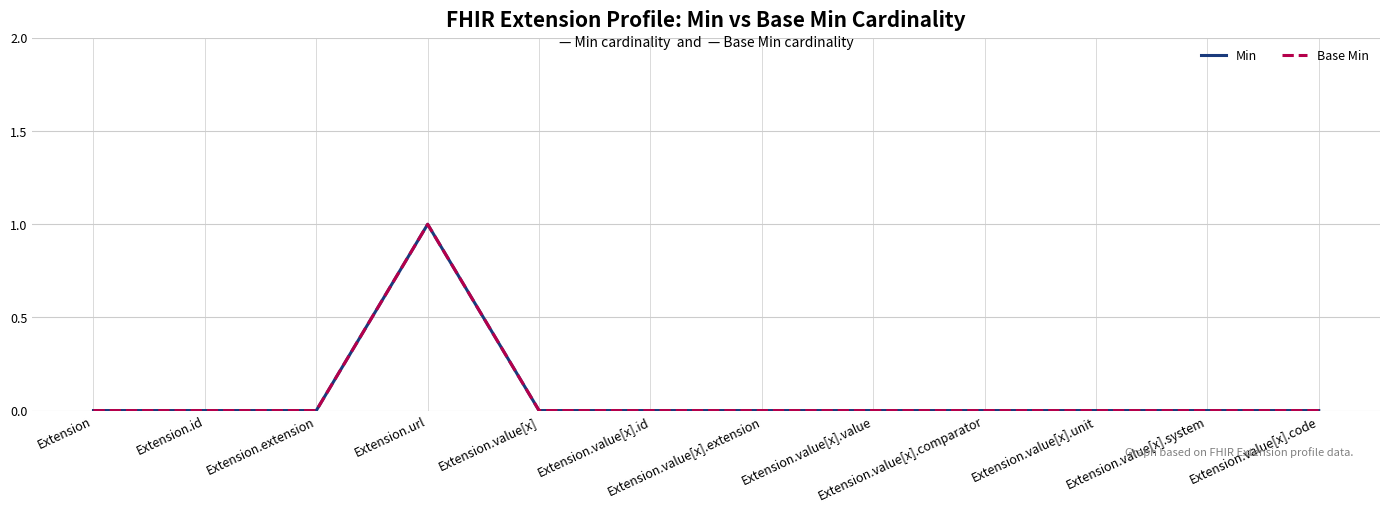

Where is the first local maximum for Base Min?

Extension.url